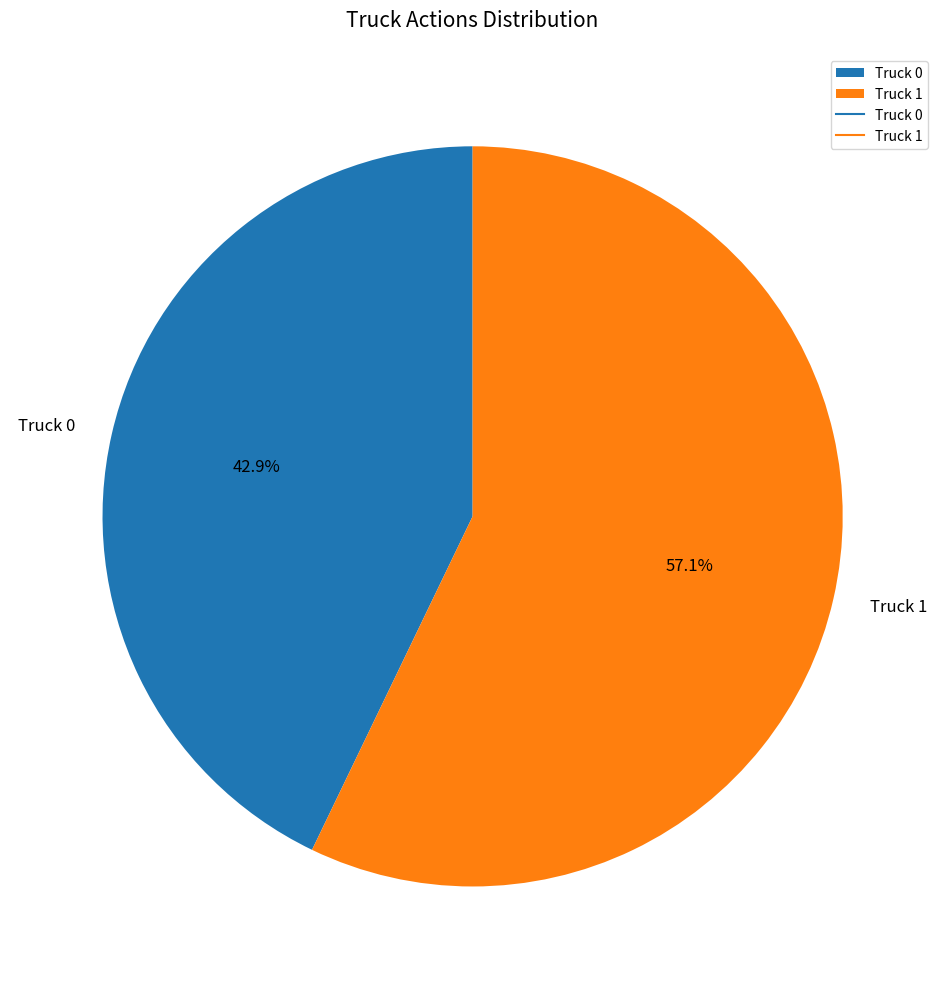

To the nearest percent, what is the combined percentage of Truck 0 and Truck 1?

100%